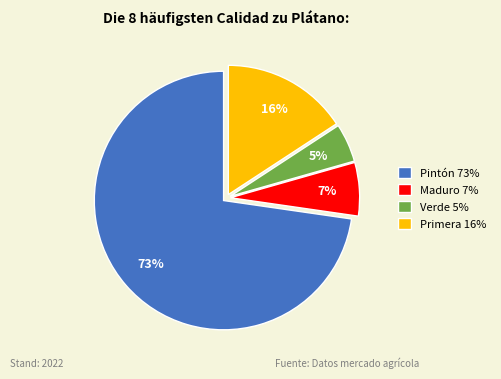

Combined, do Pintón 73% and Verde 5% account for over 50%?

Yes